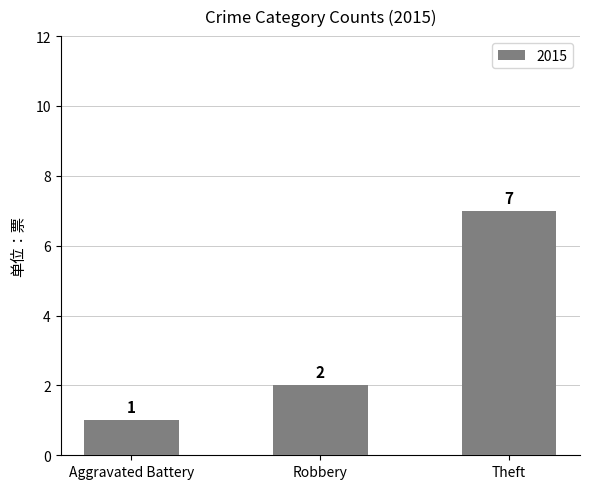

Reading left to right, list all the values displayed in this chart.

1	2	7